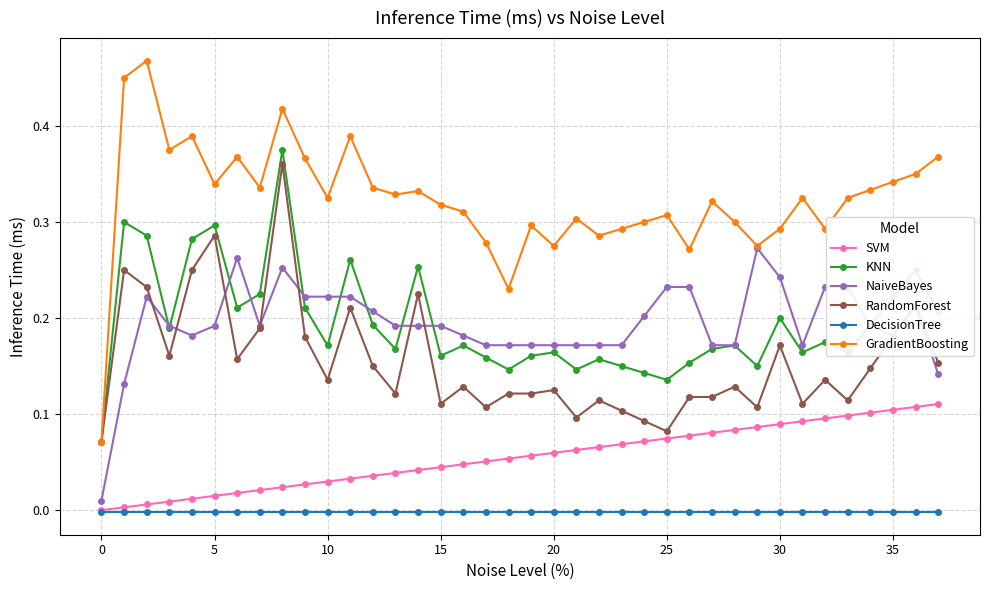

True or false: KNN and DecisionTree intersect in this chart.

False